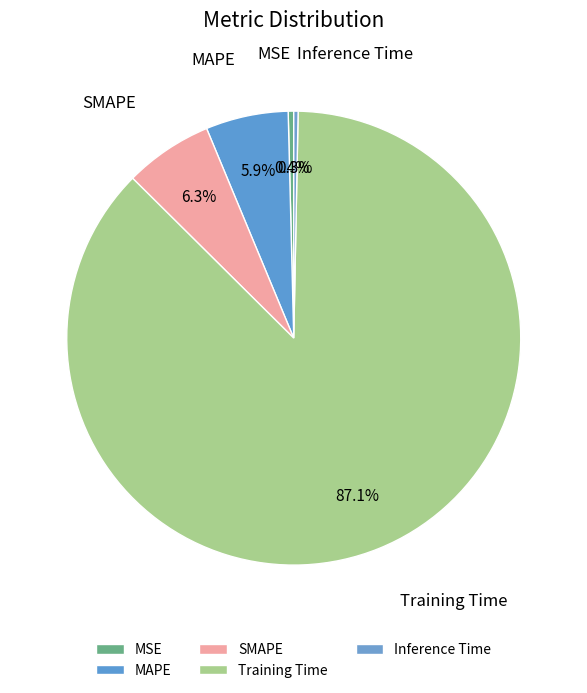

How many slices are in this pie chart?

5